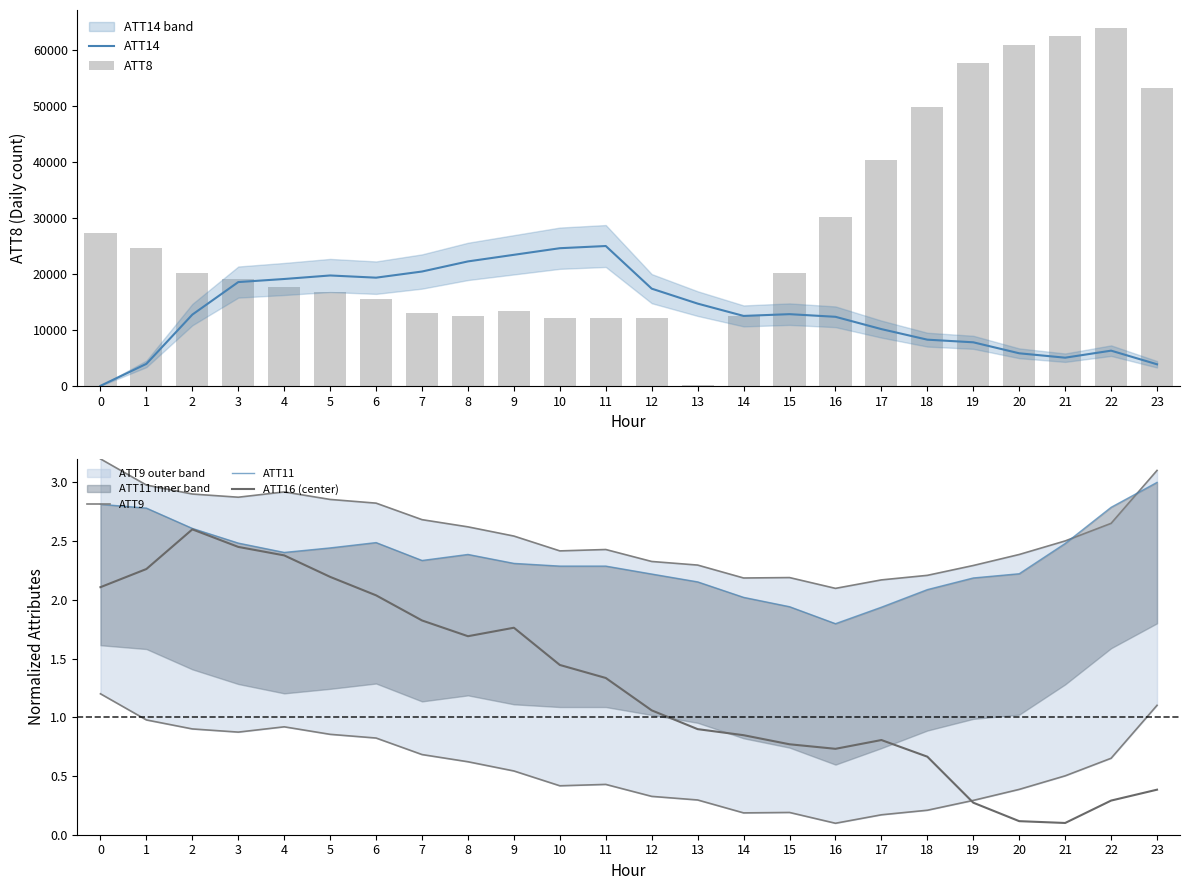

Which series has the widest spread of values?

ATT8